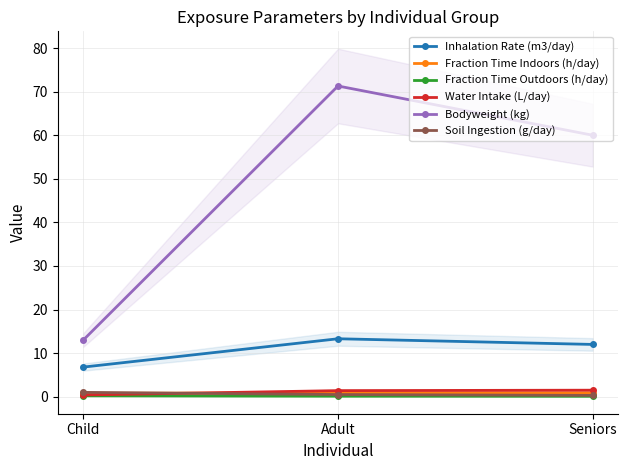

What is the total value across all series at Child?

22.2